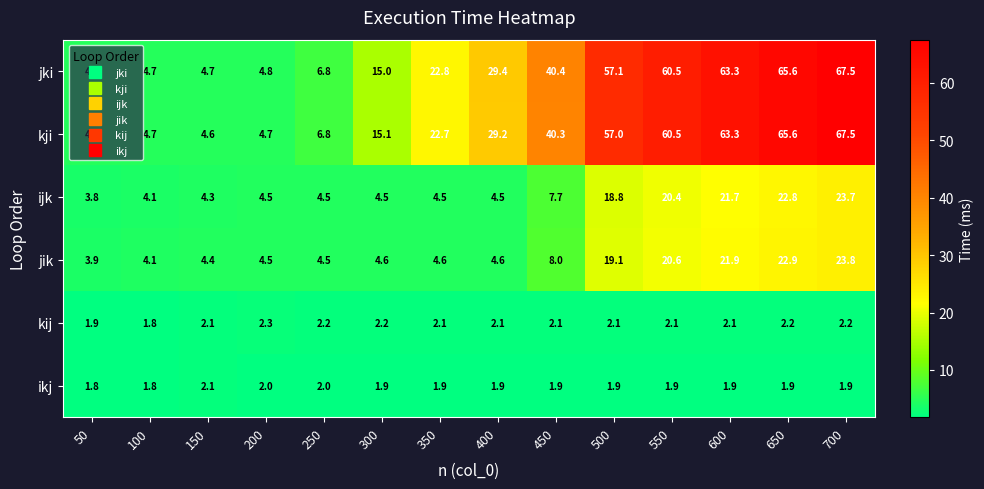

What is the difference between the maximum and second lowest values in the jki series?

62.8